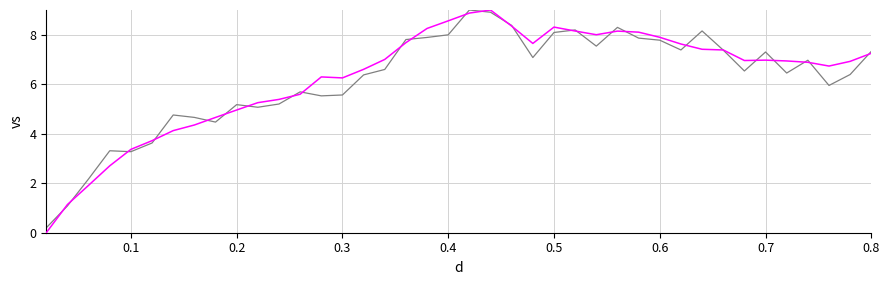

What is the maximum value shown in the chart?

9.0